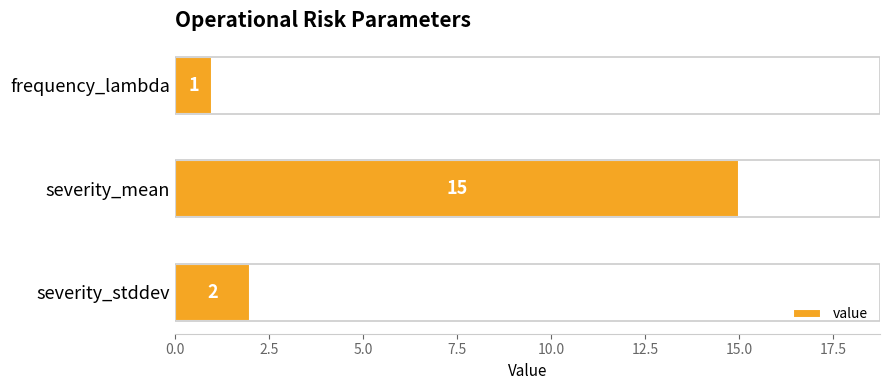

The value at severity_mean is 15. True or false?

True